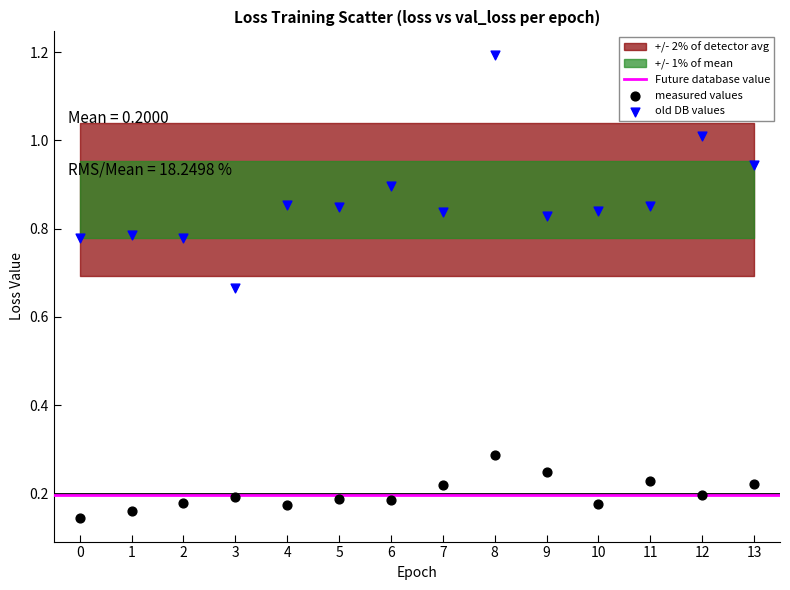

Which series has the largest Y range (max minus min)?

old DB values